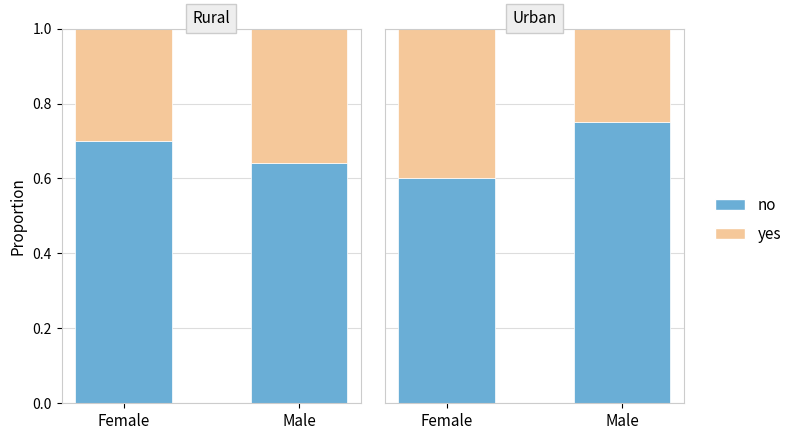

What is the sum of the no values at Female and Male?

1.4